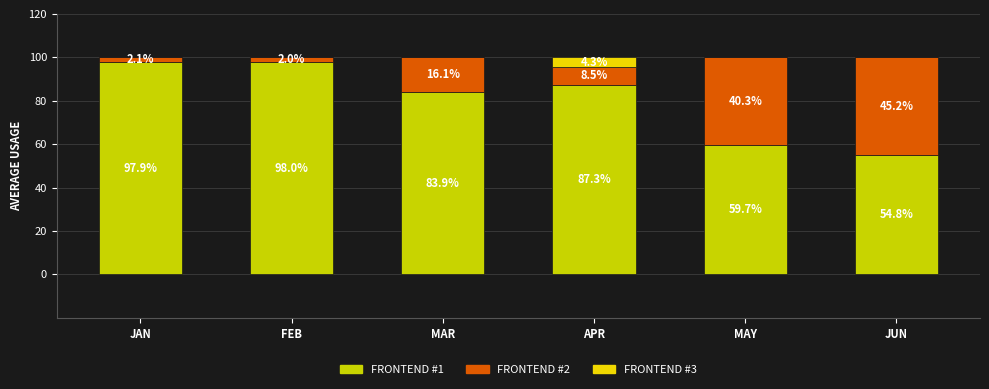

Reading right to left, what are the values for FRONTEND #1?

JUN=54.8	MAY=59.7	APR=87.3	MAR=83.9	FEB=98.0	JAN=97.9